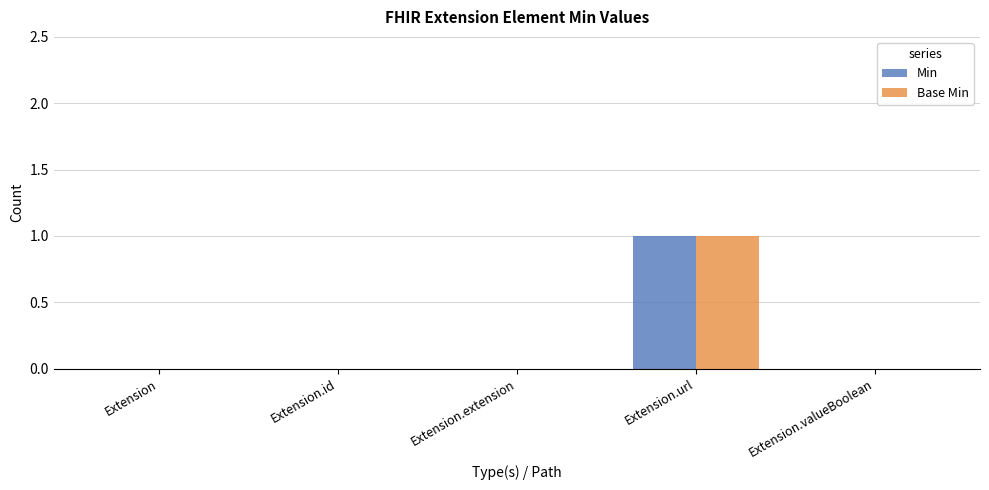

Which category has the highest value in the Base Min series?

Extension.url